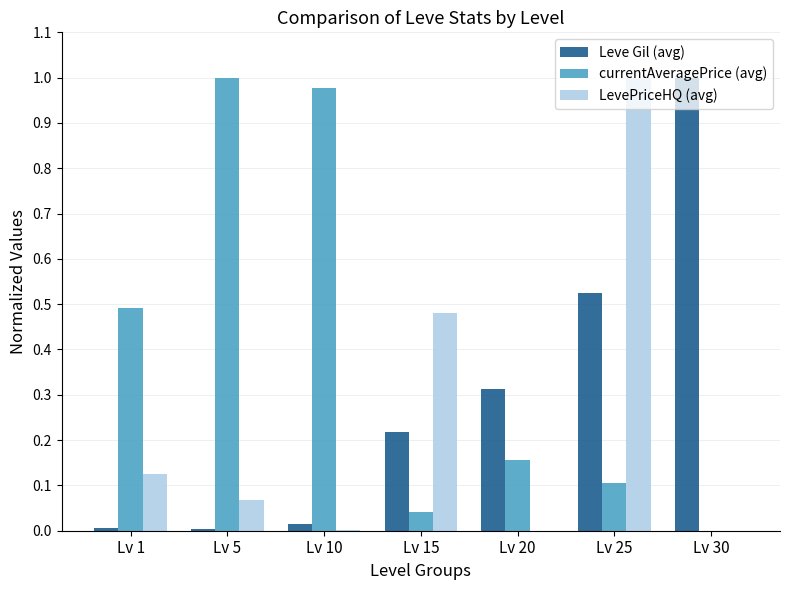

What is the sum of all LevePriceHQ (avg) values?

1.7